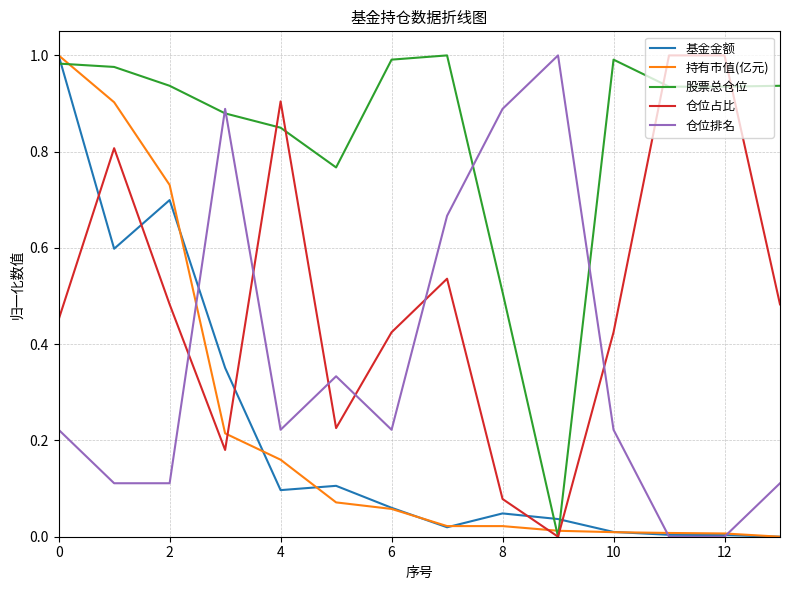

How many intersections are there between 股票总仓位 and 持有市值(亿元)?

3